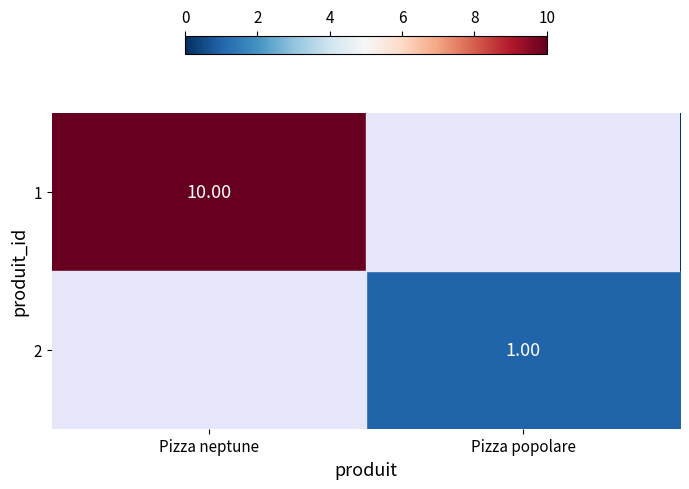

How many distinct data groups are displayed?

2